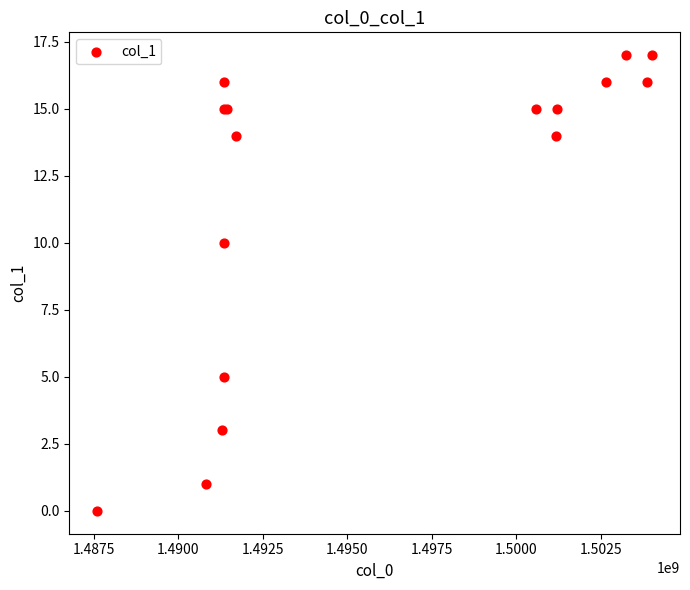

What Y value in the scatter plot is closest to 8?

10